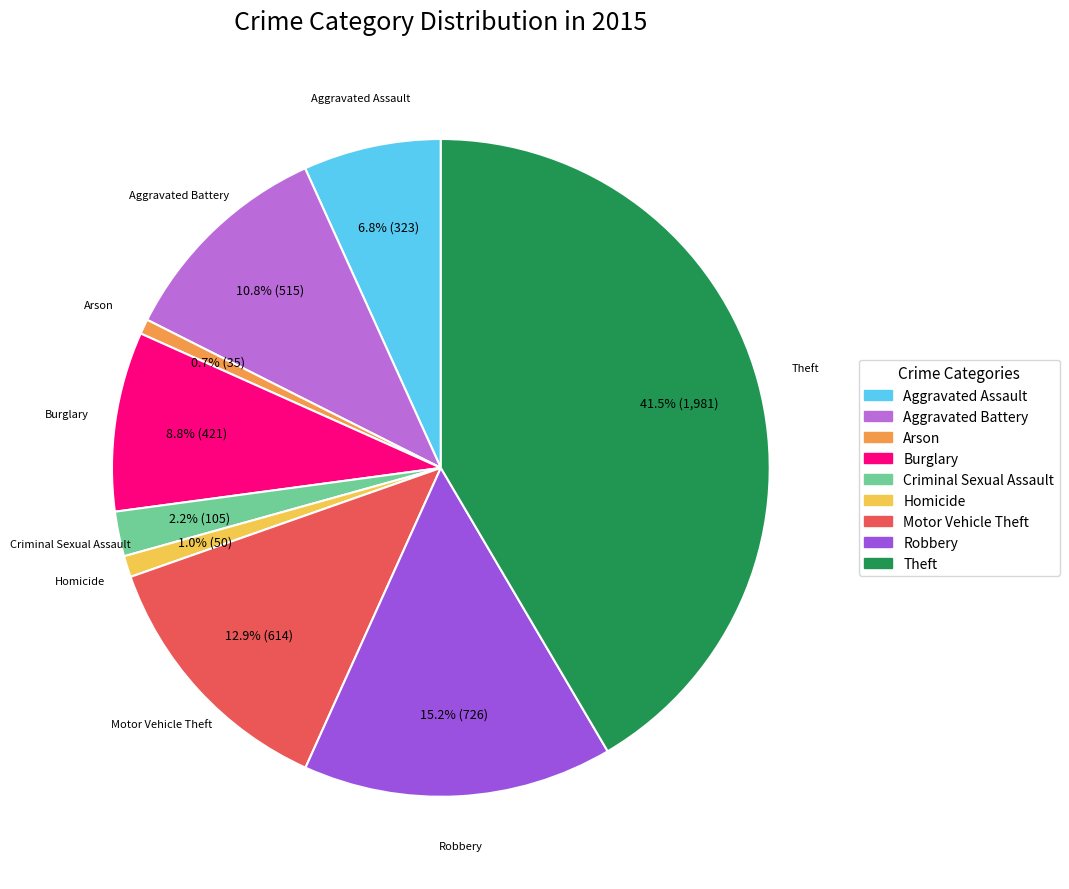

To the nearest percent, what portion does Burglary represent?

9%